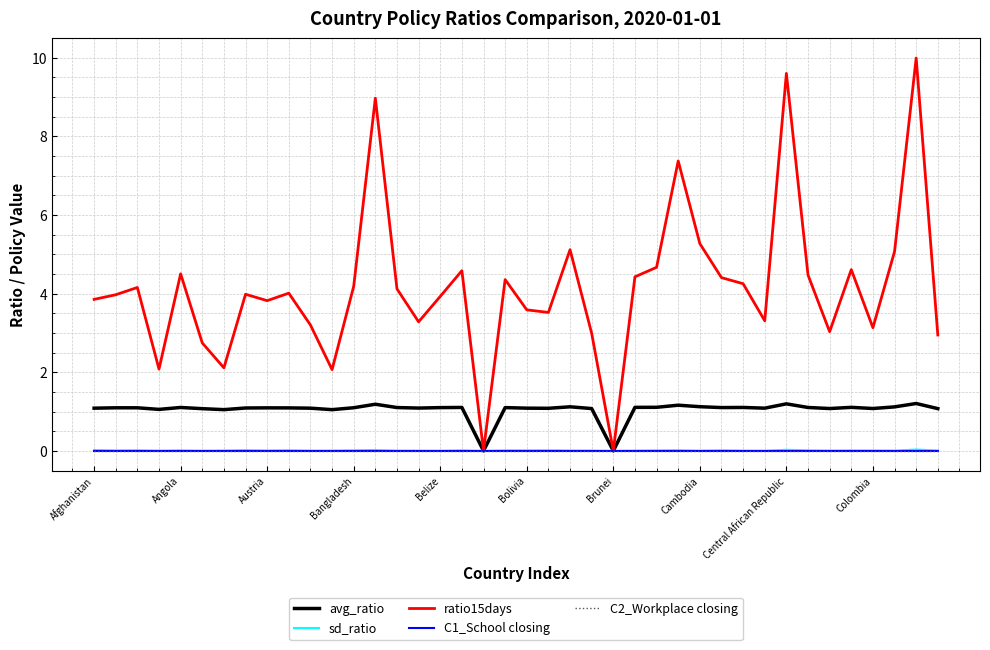

Does the chart display data point markers on the line(s)?

No